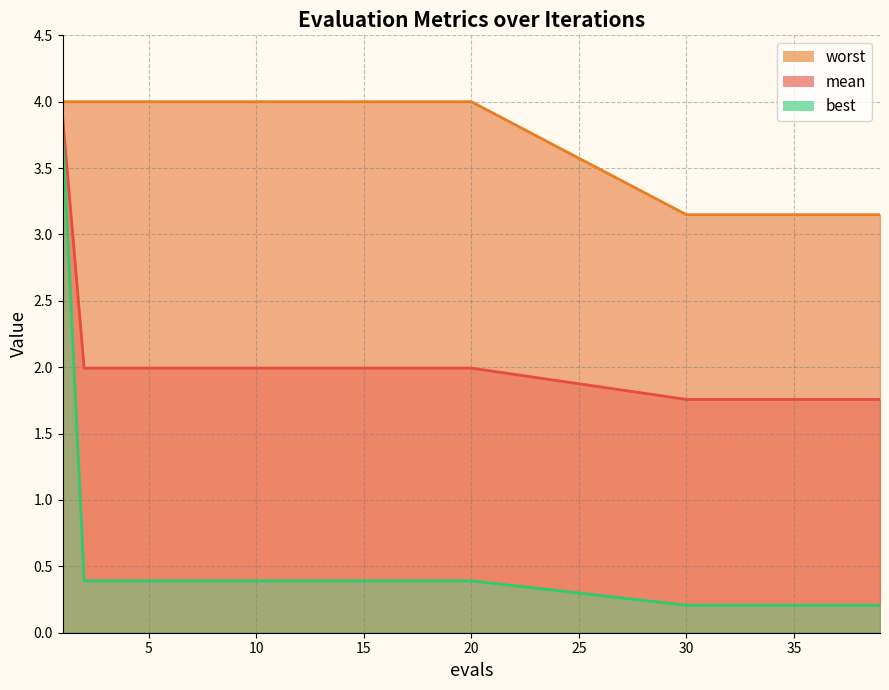

True or false: mean has a value of 2.7 at 20.

False